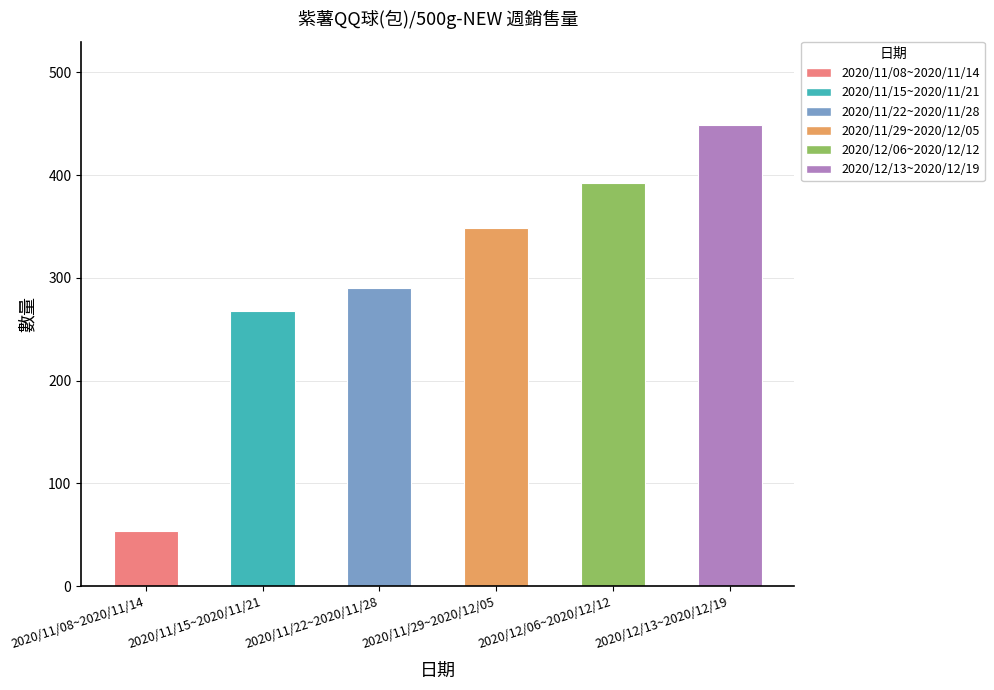

Reading right to left, list all the values displayed in this chart.

2020/12/13~2020/12/19=449	2020/12/06~2020/12/12=392	2020/11/29~2020/12/05=349	2020/11/22~2020/11/28=290	2020/11/15~2020/11/21=268	2020/11/08~2020/11/14=54